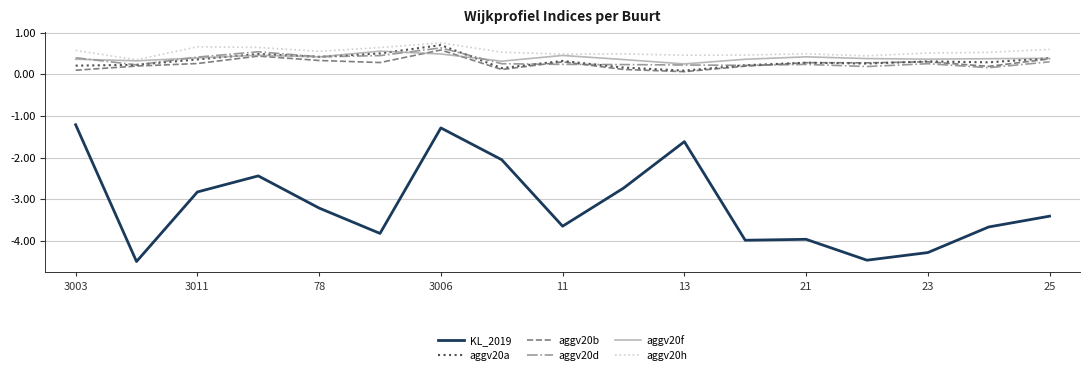

What is the greatest value displayed?

0.8